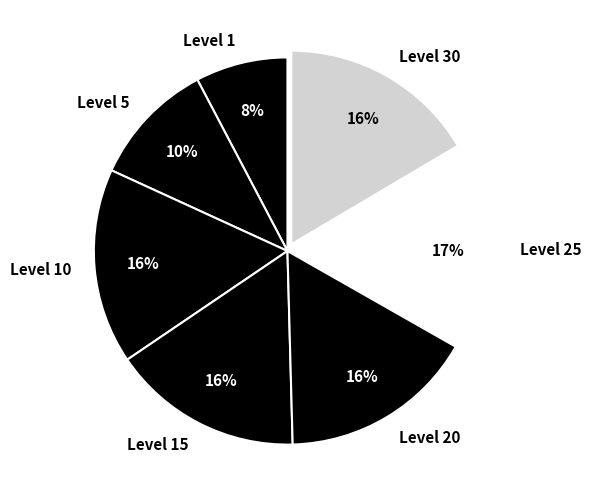

What is the smallest slice in the pie chart?

Level 1